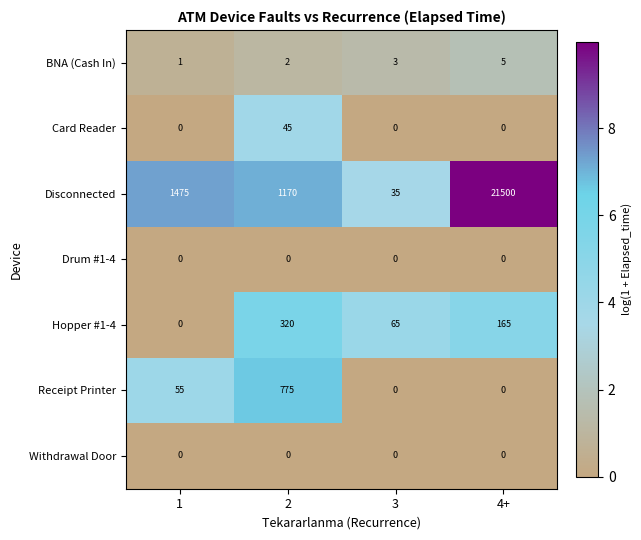

At how many categories does at least one series exceed 0?

4